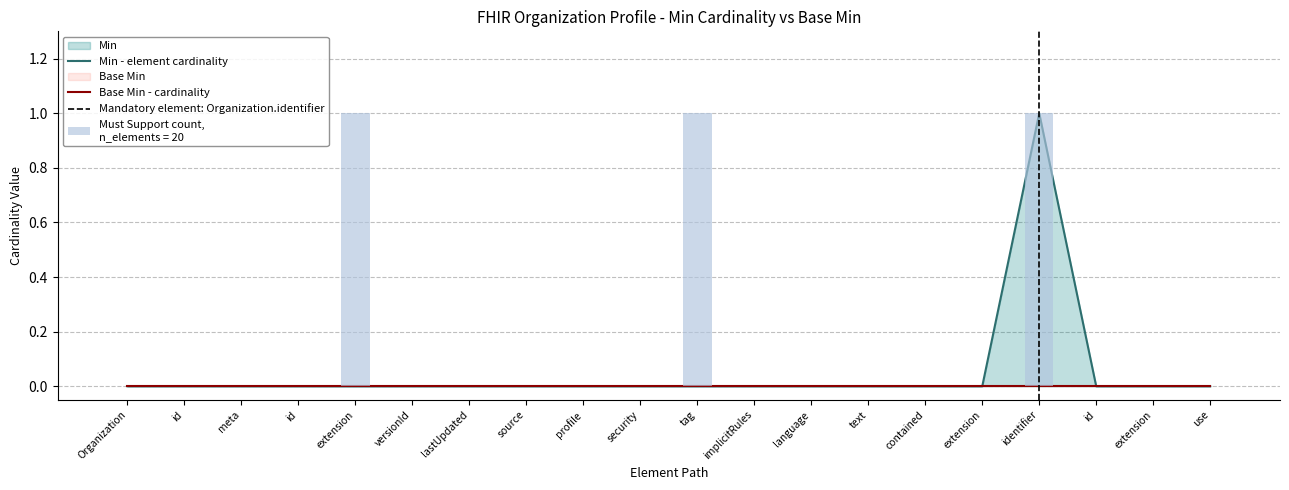

How many values are between 0 and 1?

20